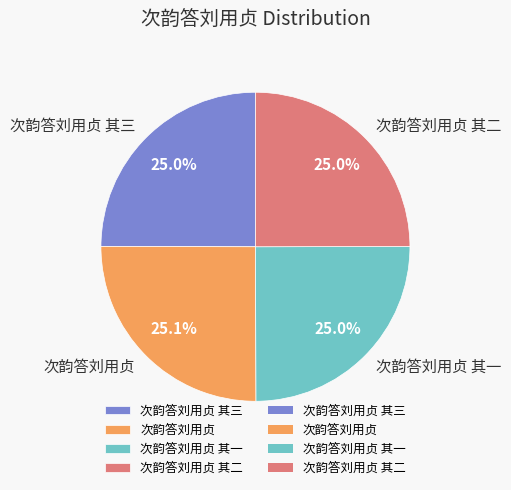

True or false: 次韵答刘用贞 其二 accounts for 30% of the total.

False